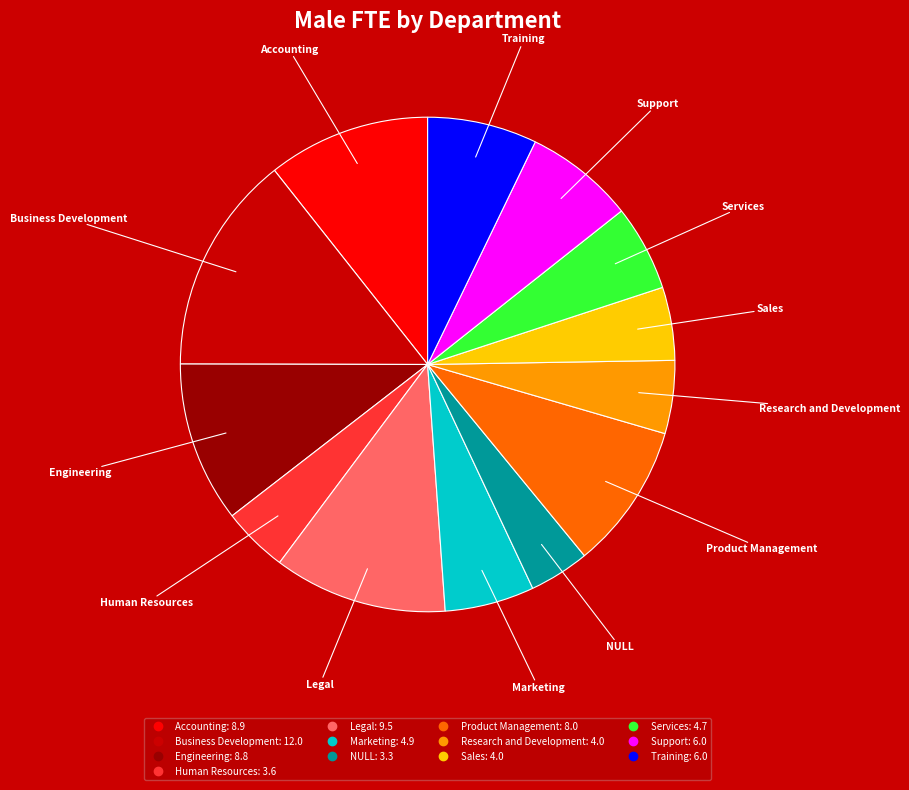

Is the sum of Accounting and Research and Development greater than half?

No